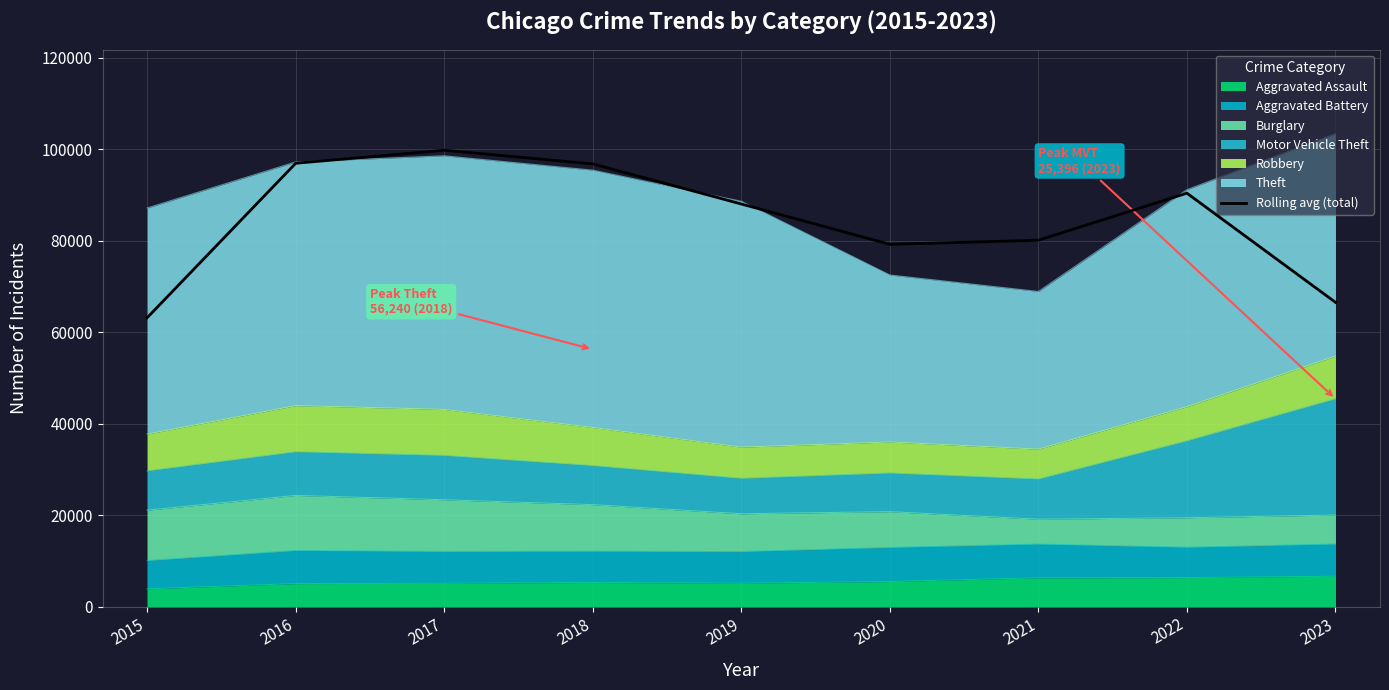

Is it true that the value at 2023 is 66518.7?

True